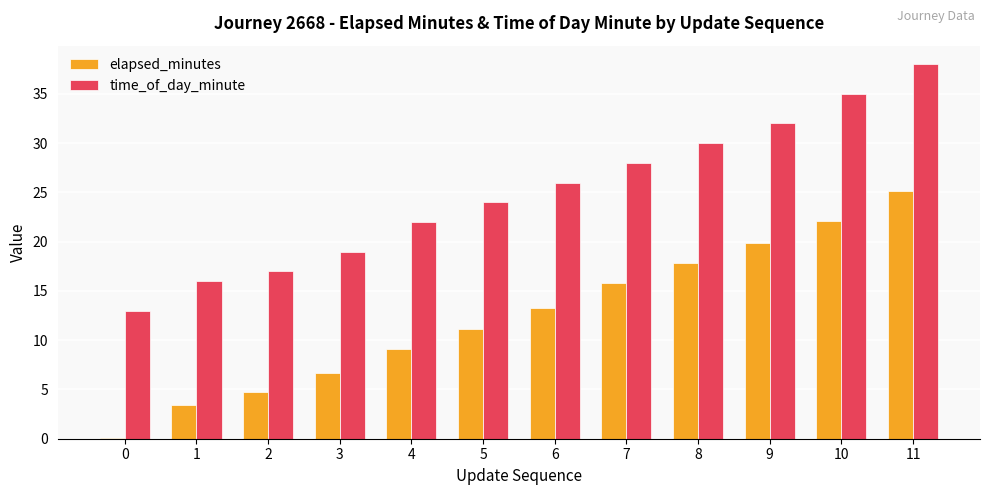

At which category does the chart reach its peak across all series?

11